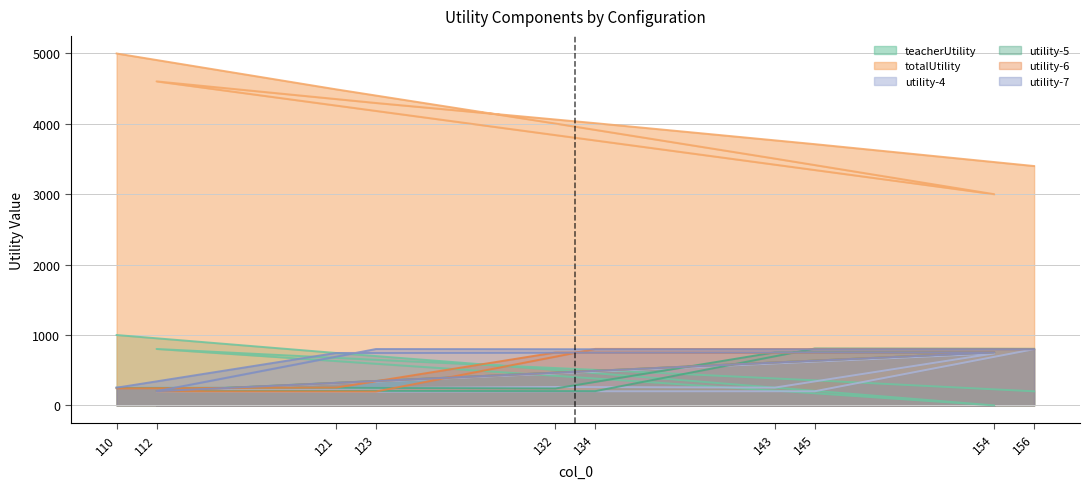

What is the lowest value of the utility-5 series?

203